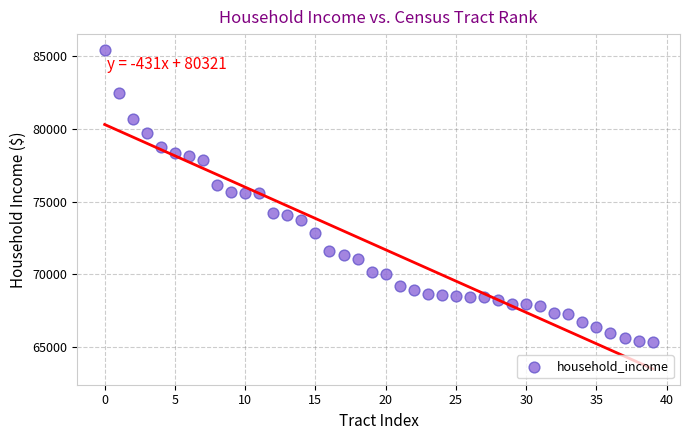

What is the range of Y values (max minus min)?

20103